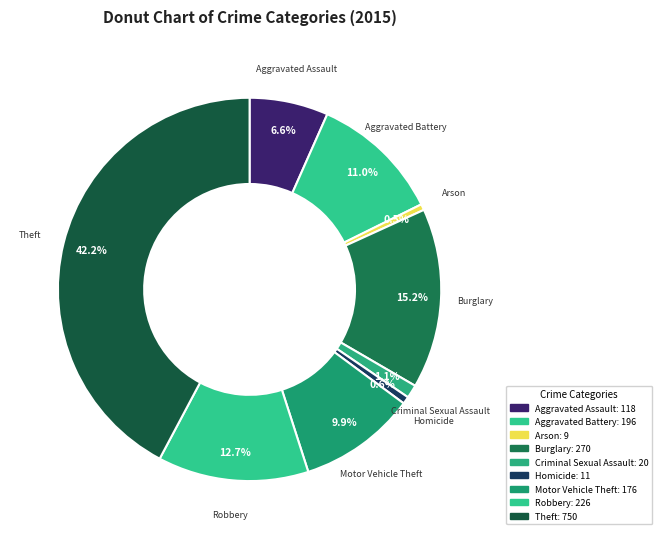

Does Robbery account for over 50% of the chart?

No